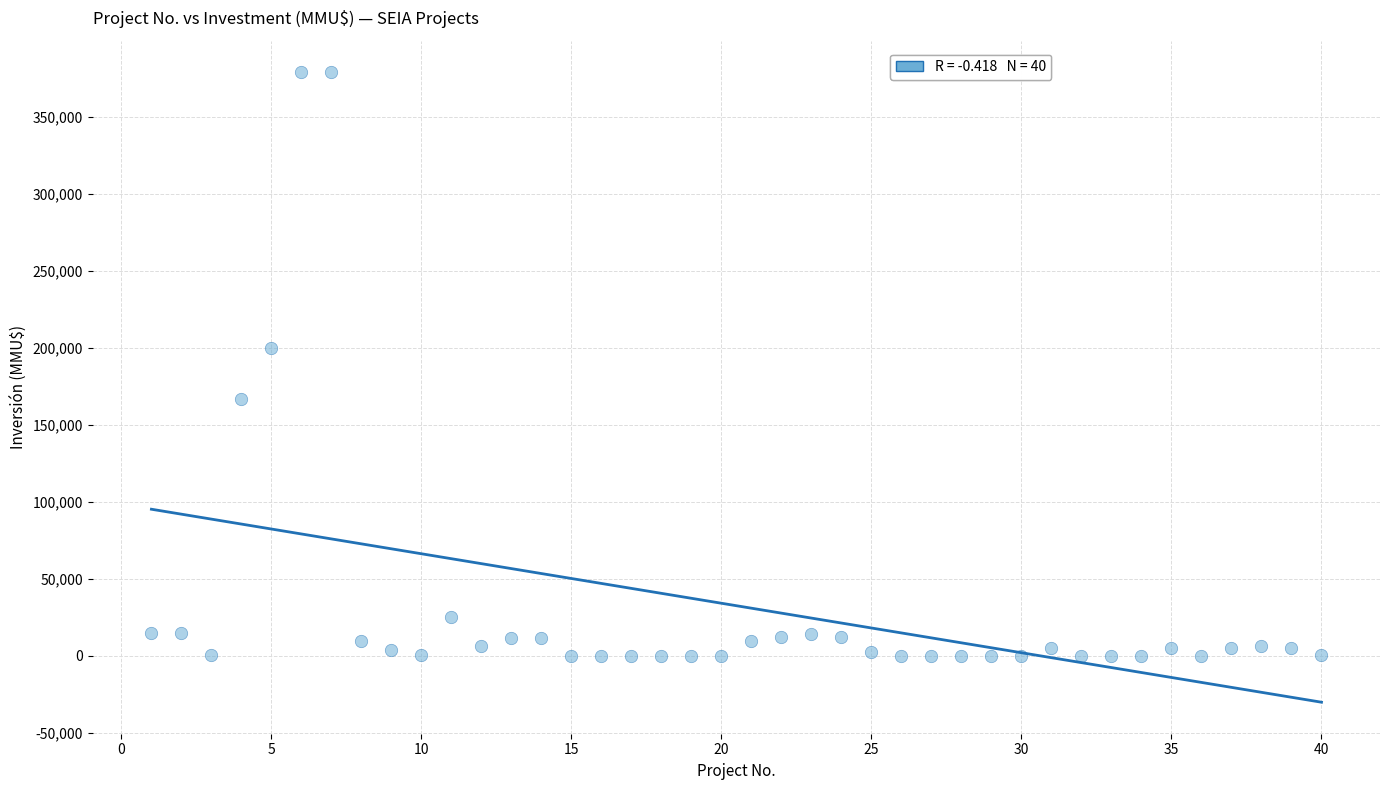

What Y value in the scatter plot is closest to 189436?

200000